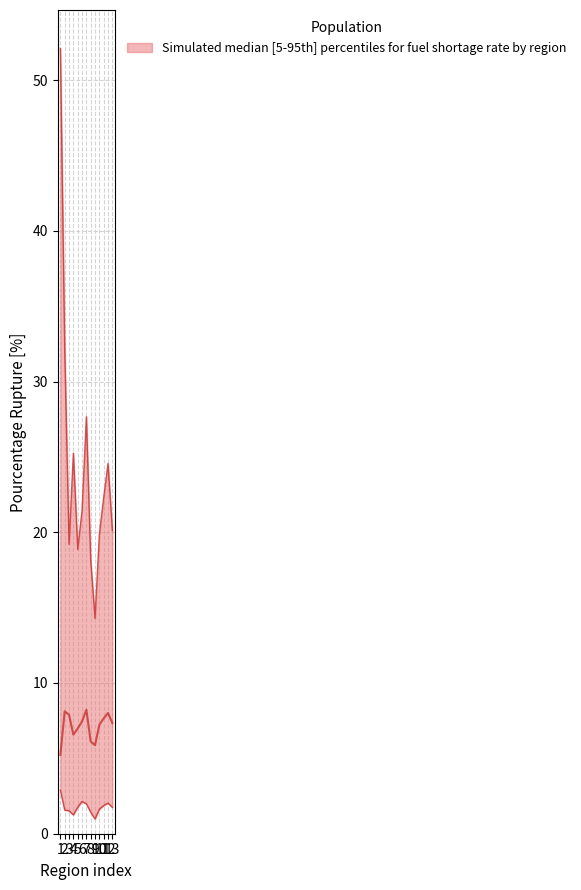

List the series in order of their peak value, lowest first.

lower, median, upper